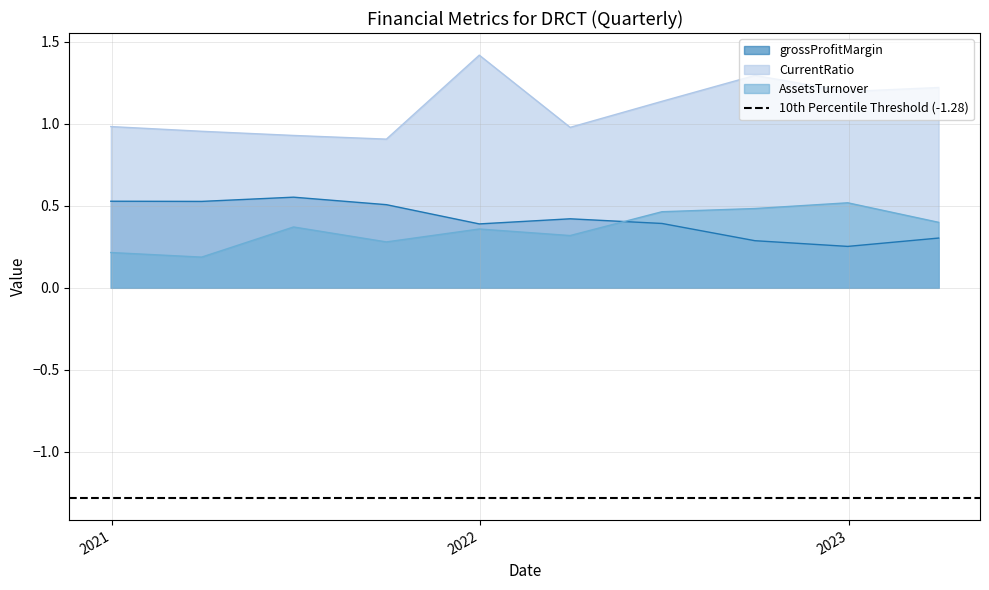

Which series changed the most between 2022-12-31 and 2023-03-31?

AssetsTurnover